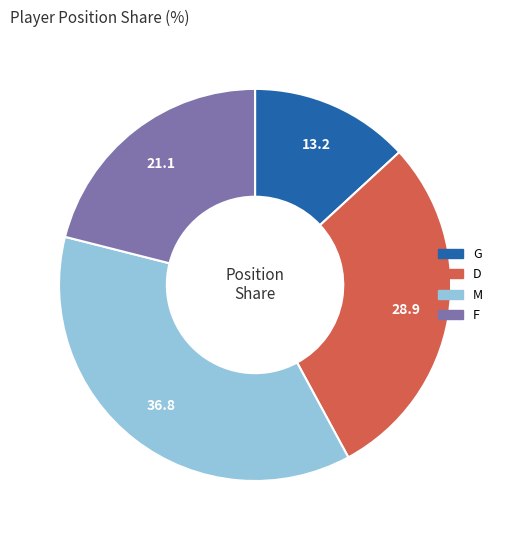

Rank the categories by value from highest to lowest.

M, D, F, G